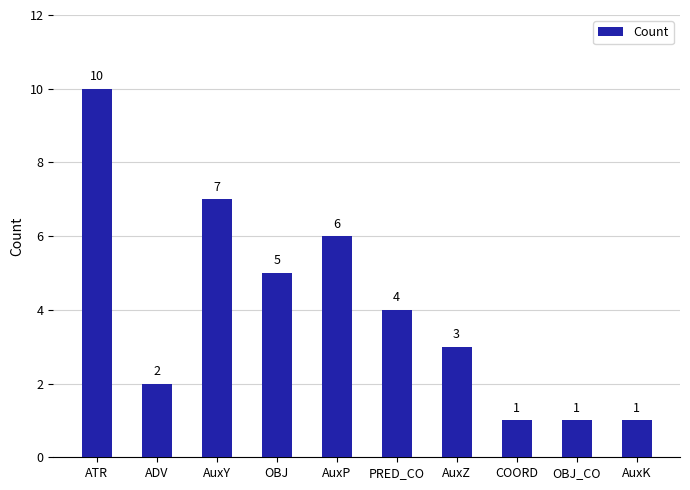

Approximately how many times larger is the value at AuxZ compared to AuxK?

3.0